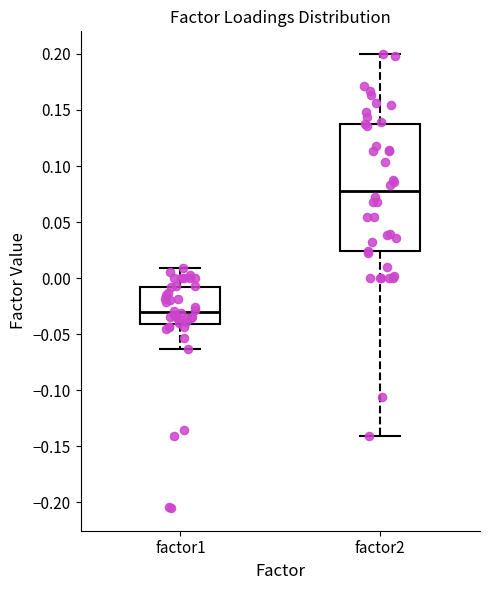

Comparing the boxes themselves (not the whiskers), which one is the tallest?

factor2